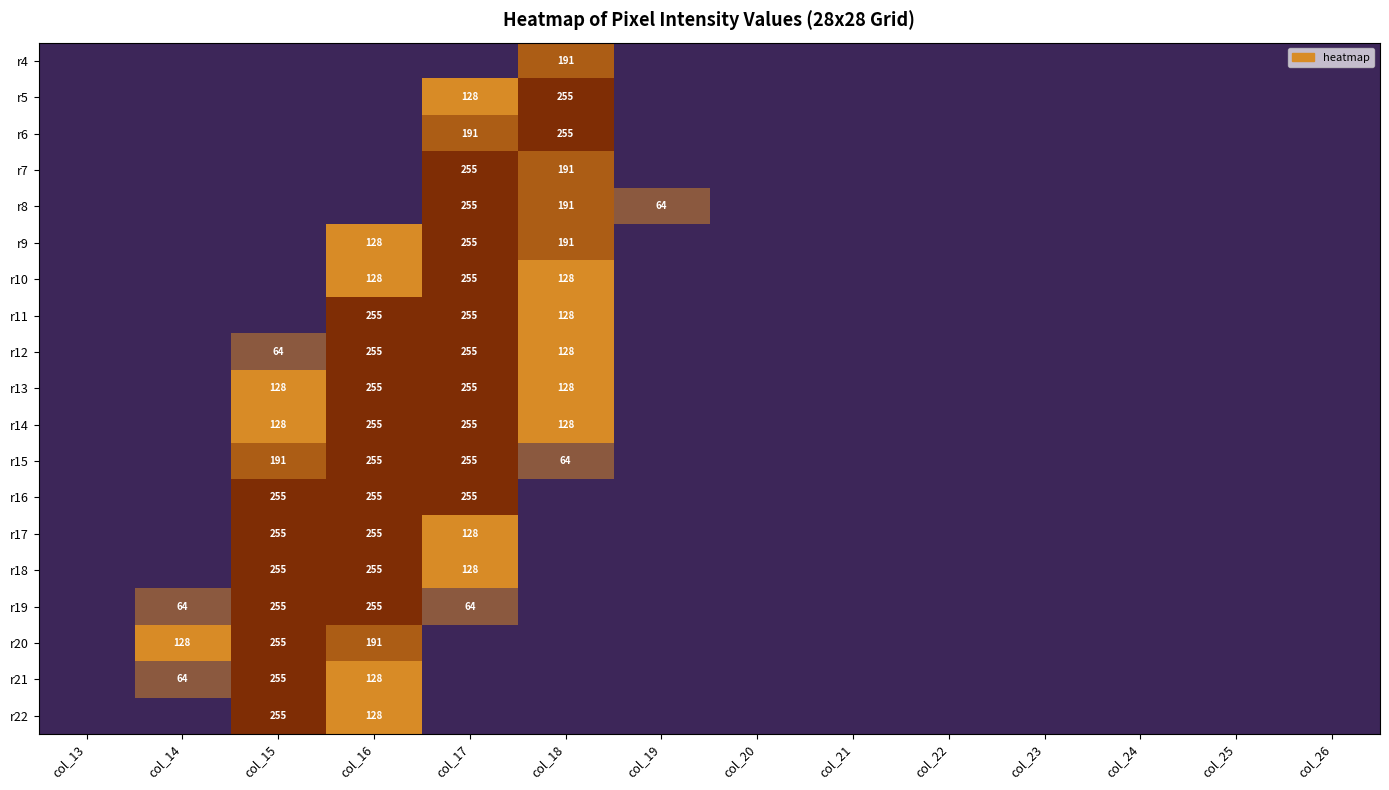

What is the sum of the r8 values at col_18 and col_17?

446